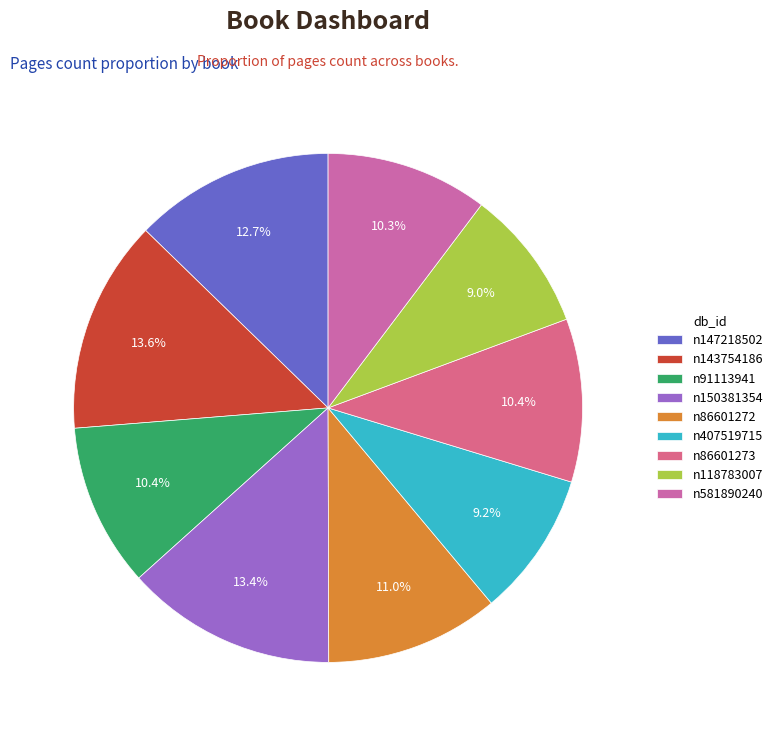

To the nearest percent, what is the average slice percentage?

11%